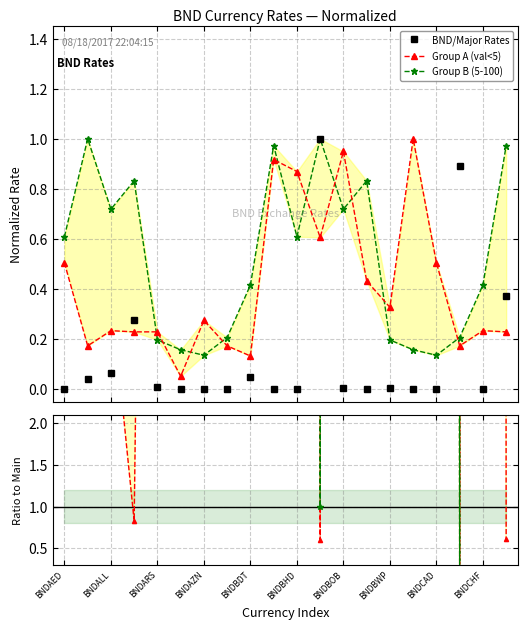

True or false: BND/Major Rates has more than 1 interior local peaks.

True